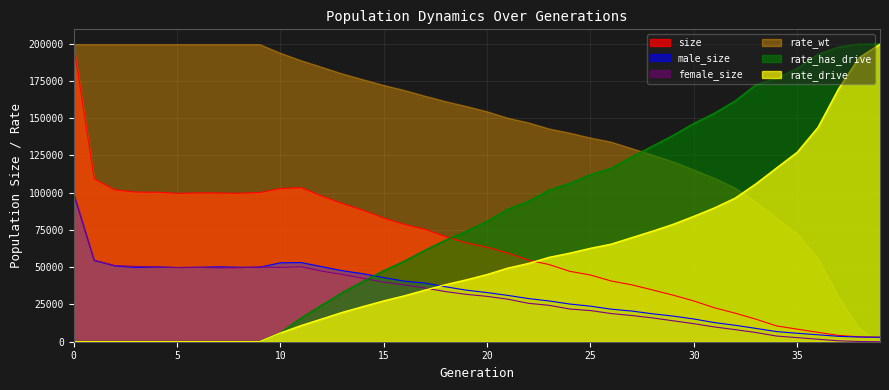

Which series changed the most between 3 and 36?

rate_has_drive